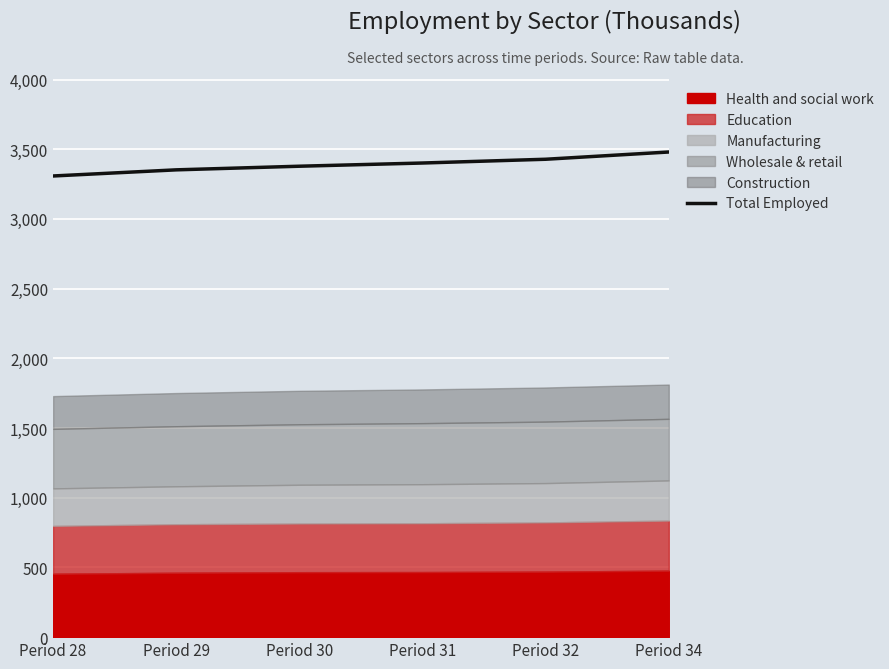

What is the ratio of the value at Period 31 to the value at Period 29?

1.0